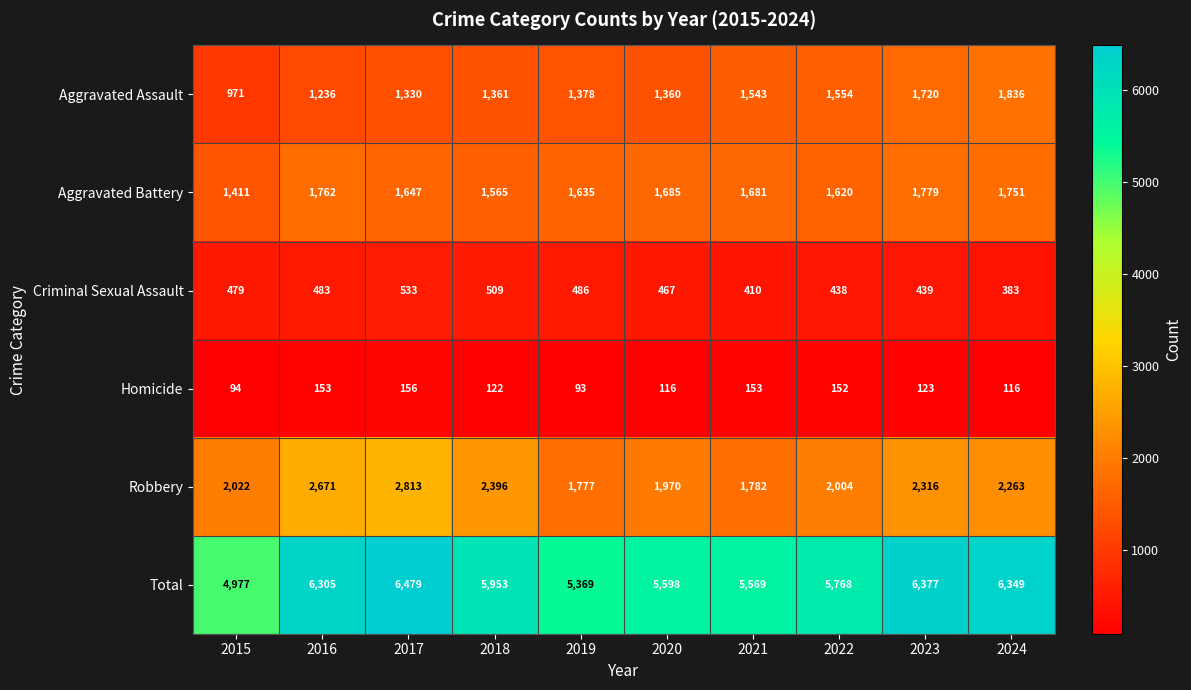

How many distinct data groups are displayed?

6